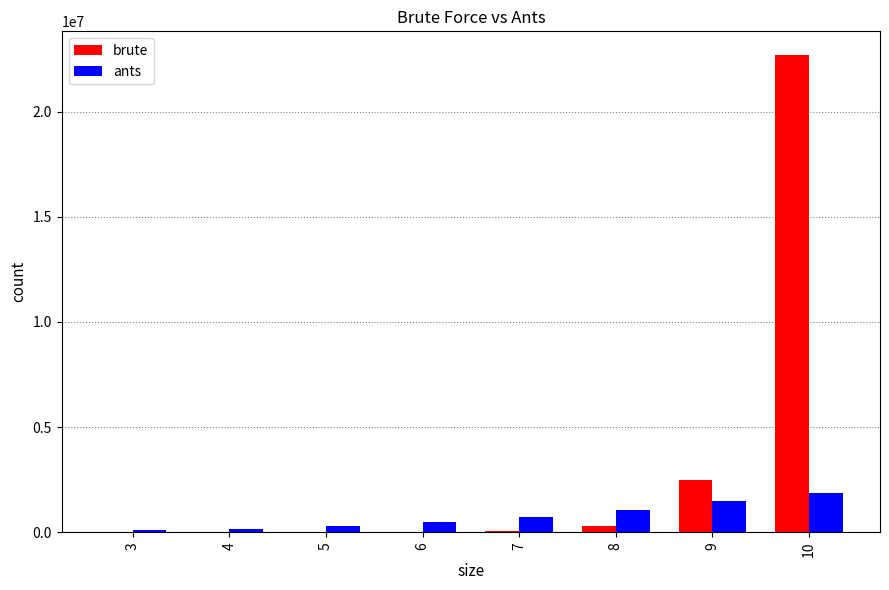

Read the ants value at 10, to the nearest 100.

1886600